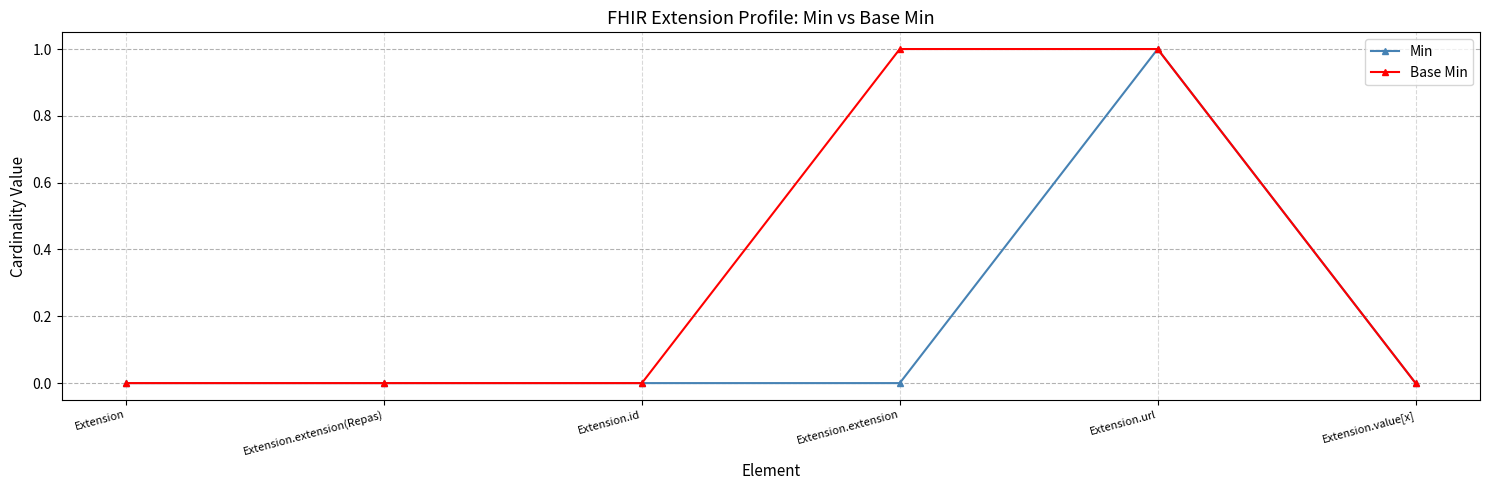

Which series has the largest total across all categories?

Base Min